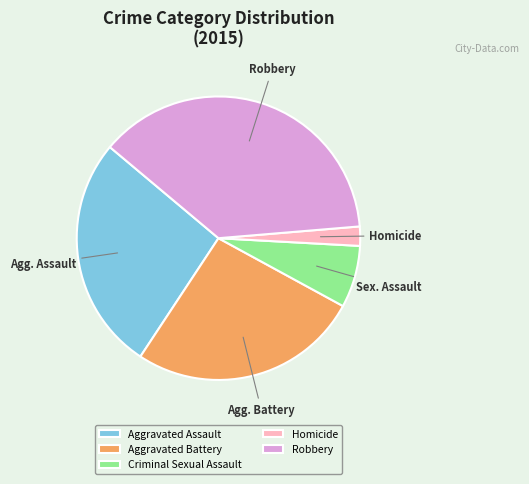

Count the number of slices in the pie.

5